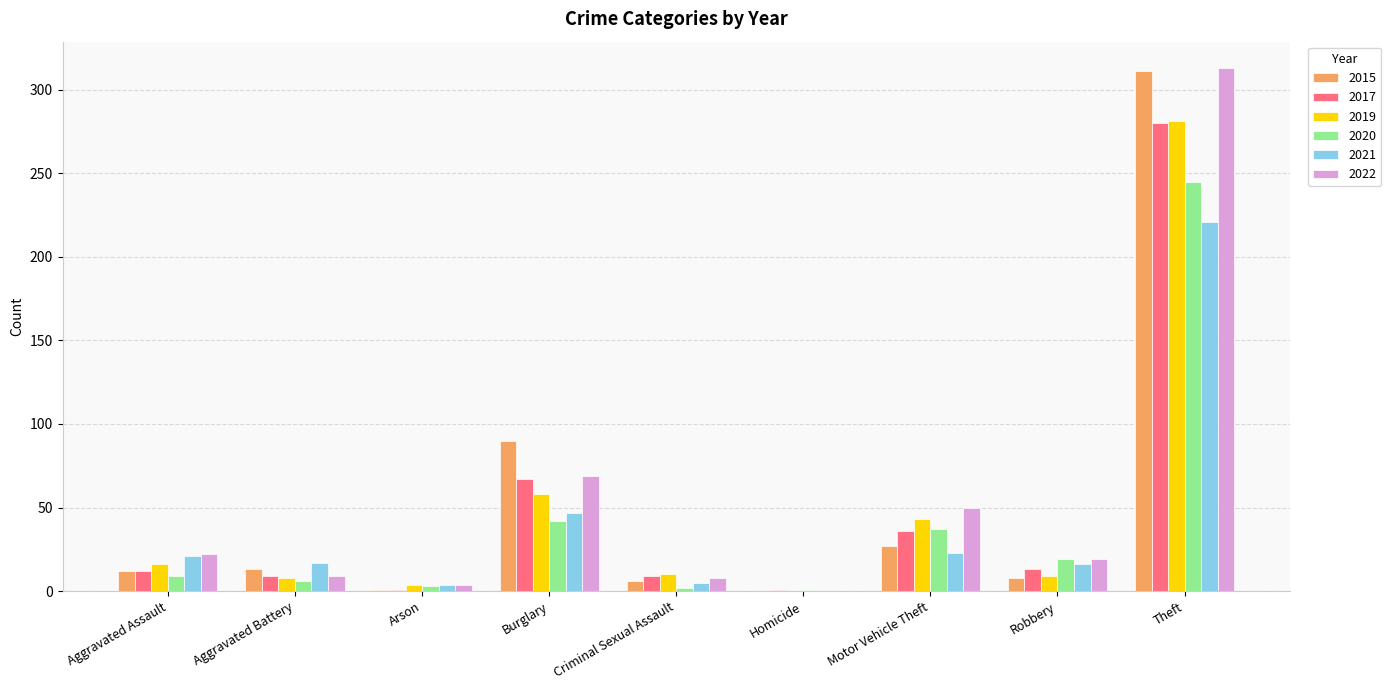

Is it true that 2020 equals 19 at Robbery?

True